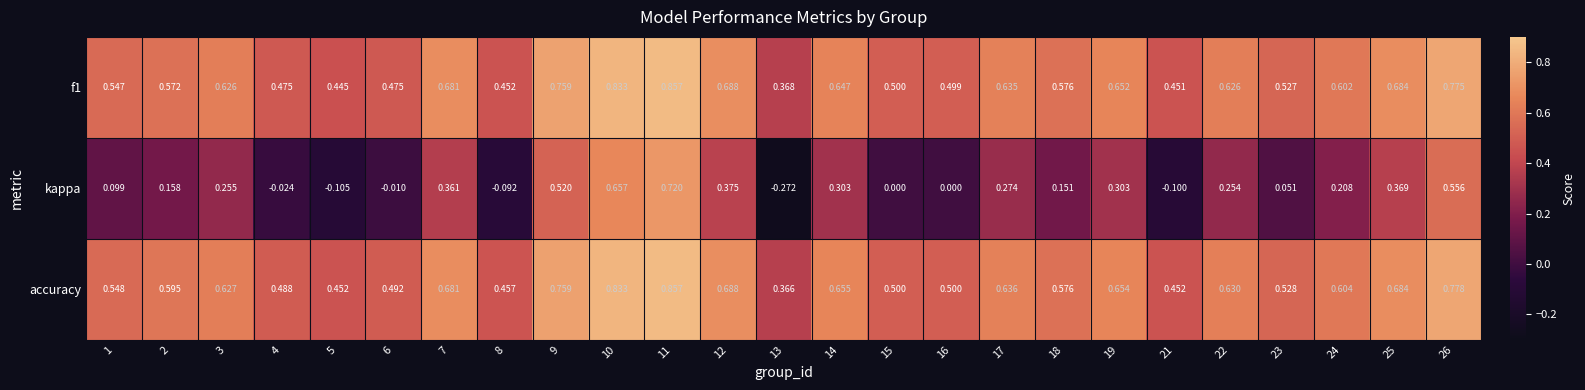

Which series has the largest range (max minus min)?

kappa